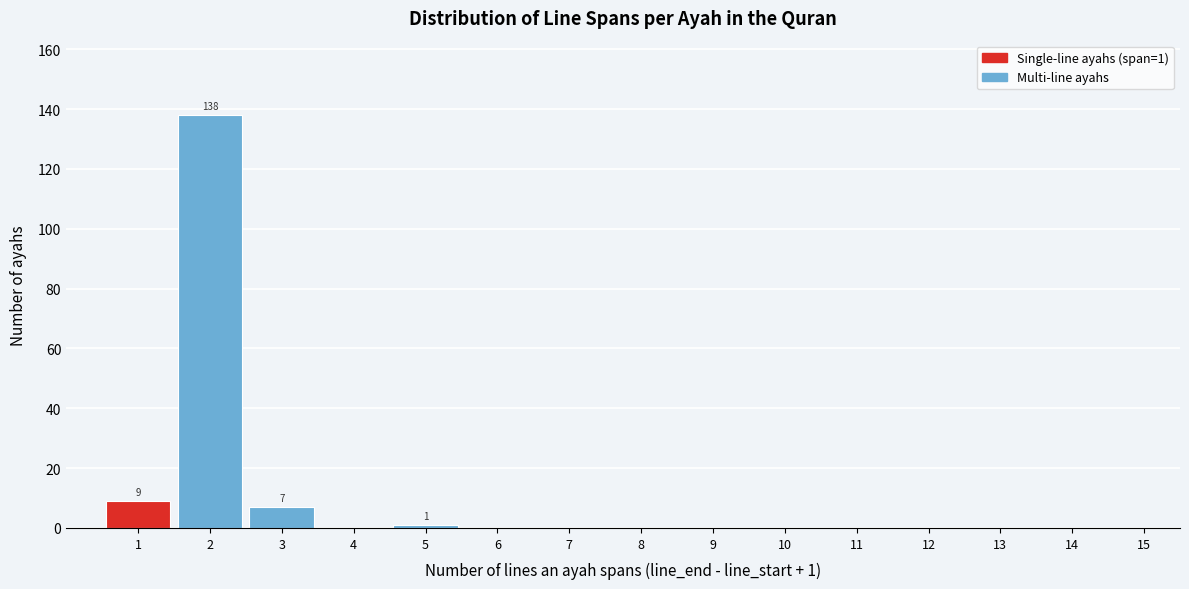

Reading left to right, list all the values displayed in this chart.

1=9	2=138	3=7	4=0	5=1	6=0	7=0	8=0	9=0	10=0	11=0	12=0	13=0	14=0	15=0